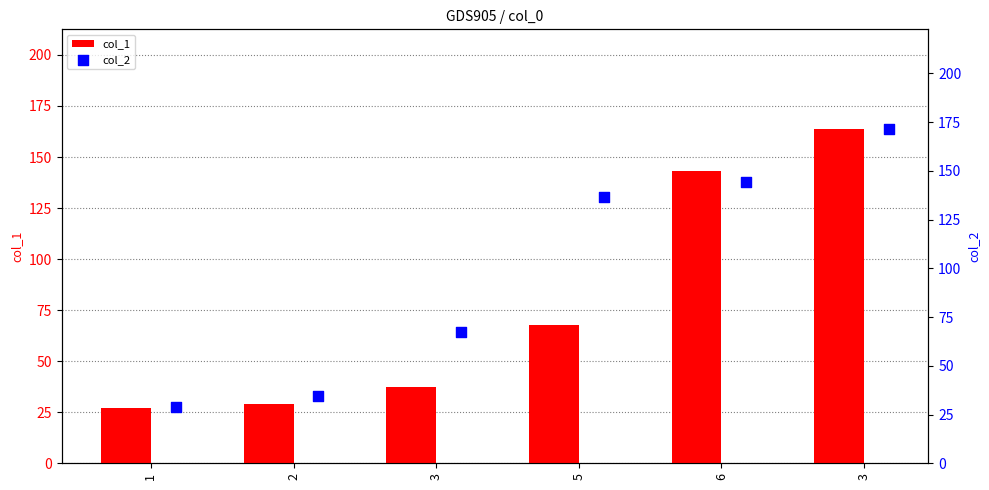

At how many categories does at least one series exceed 76?

3